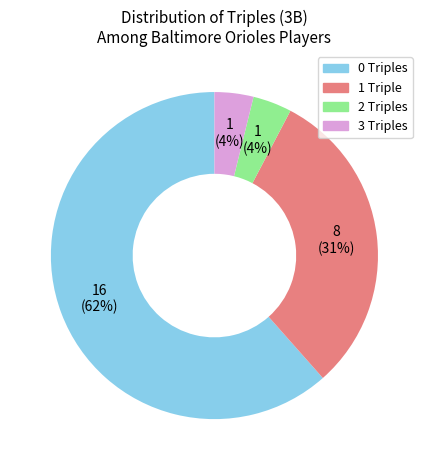

How many slices are in this pie chart?

4